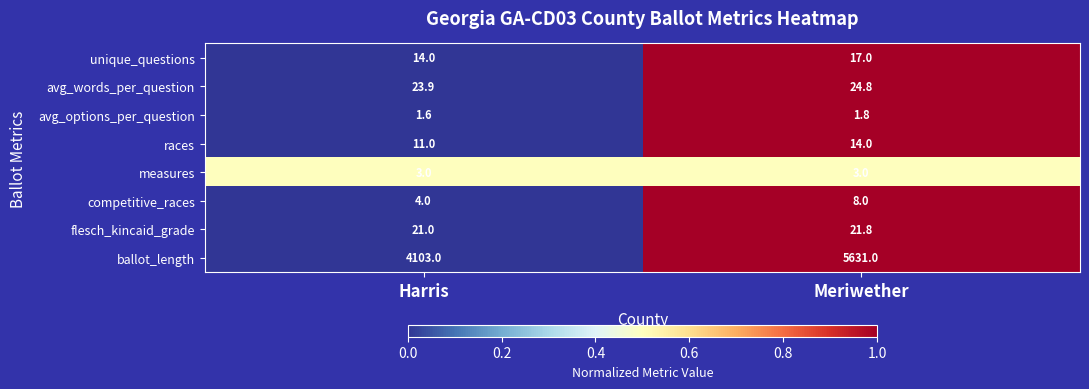

Reading right to left, extract all data points from this chart.

unique_questions: Meriwether=17.0	Harris=14.0
avg_words_per_question: Meriwether=24.8	Harris=23.9
avg_options_per_question: Meriwether=1.8	Harris=1.6
races: Meriwether=14.0	Harris=11.0
measures: Meriwether=3.0	Harris=3.0
competitive_races: Meriwether=8.0	Harris=4.0
flesch_kincaid_grade: Meriwether=21.8	Harris=21.0
ballot_length: Meriwether=5631.0	Harris=4103.0